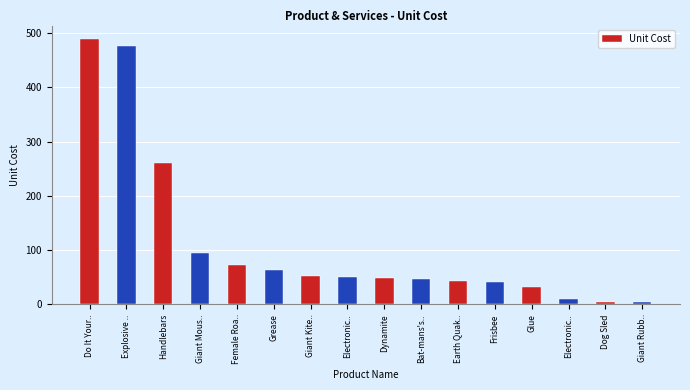

Where does the data first go above 50?

Do It Your..